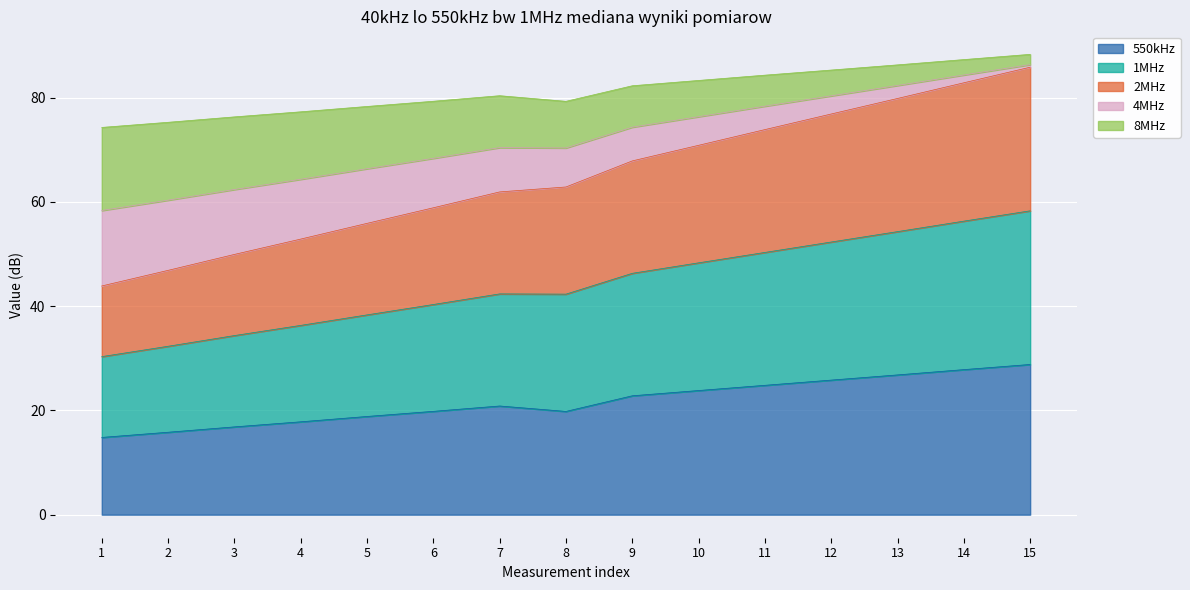

What is the total value across all series at 4?

77.3